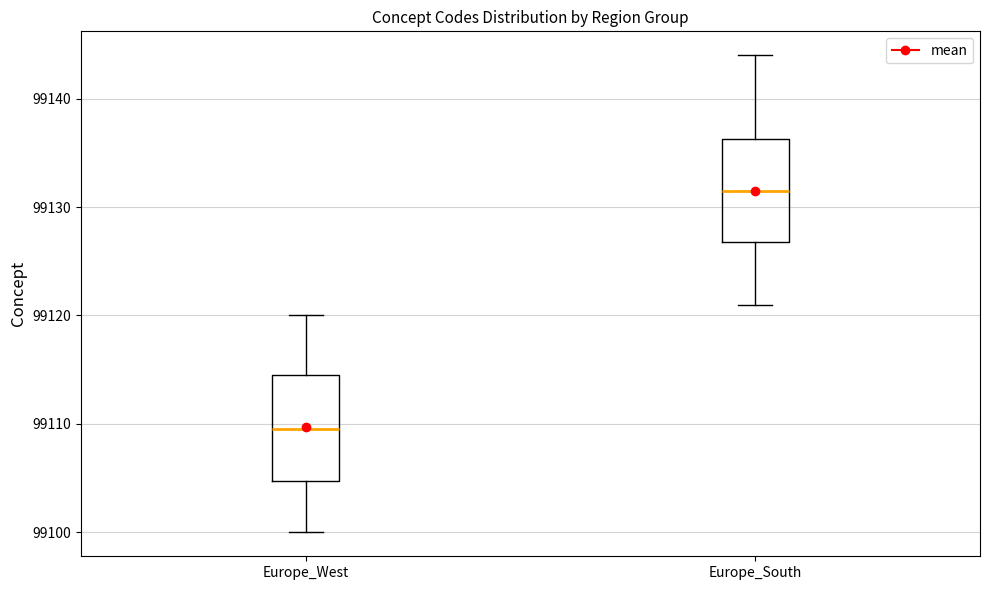

Which box's median line is the lowest?

Europe_West